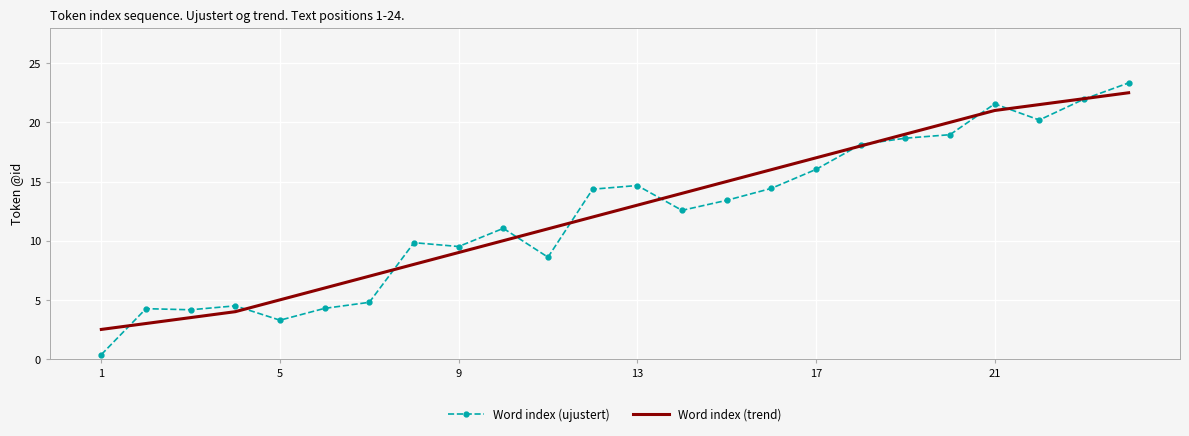

Which series has the largest range (max minus min)?

Word index (ujustert)